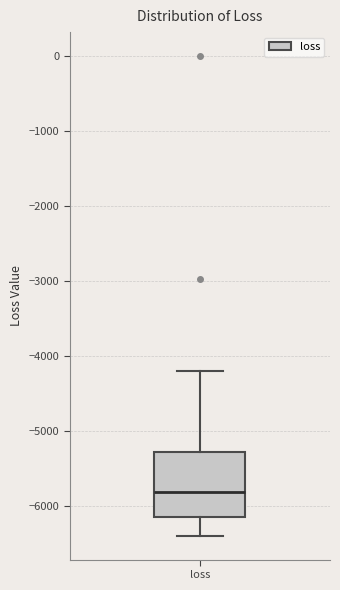

Where does the median line of the box for loss sit on the y-axis? The values are not printed on the chart, so give them approximately, as read against the axis.

-5800